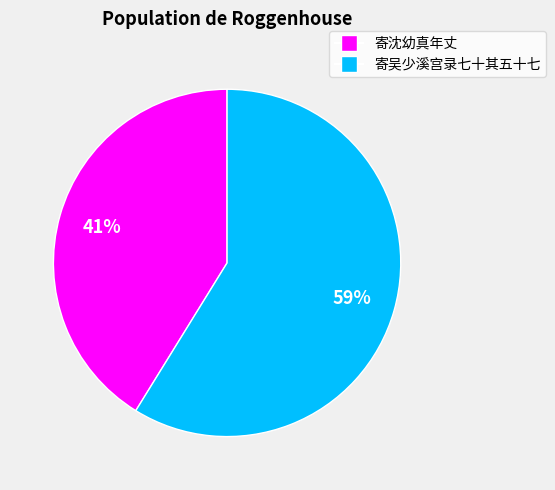

To the nearest percent, what is the average slice percentage?

50%